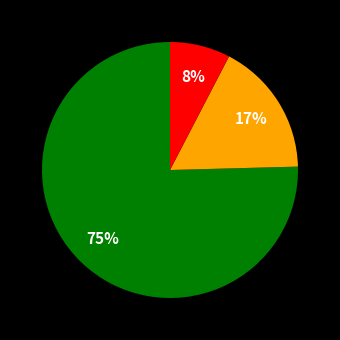

To the nearest percent, what is the average slice percentage?

33%